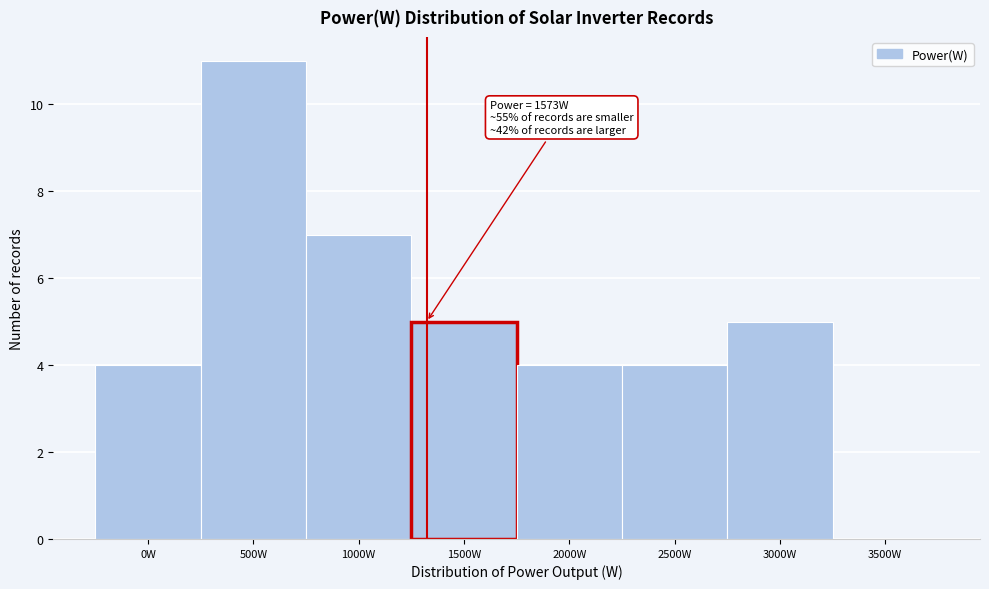

Reading right to left, list all the values displayed in this chart.

3500W=0	3000W=5	2500W=4	2000W=4	1500W=5	1000W=7	500W=11	0W=4